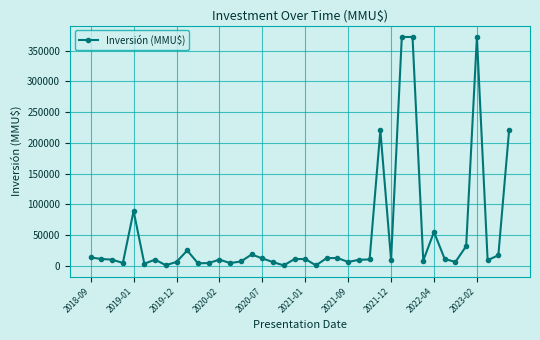

How many lines are shown in the chart?

1